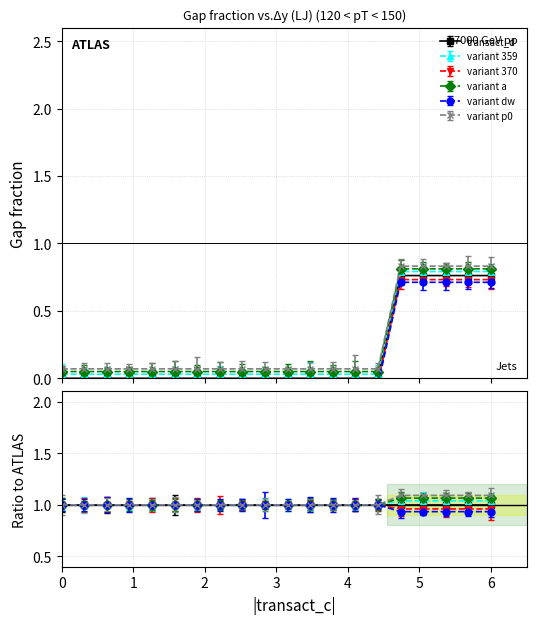

Does the chart have visible grid lines?

Yes